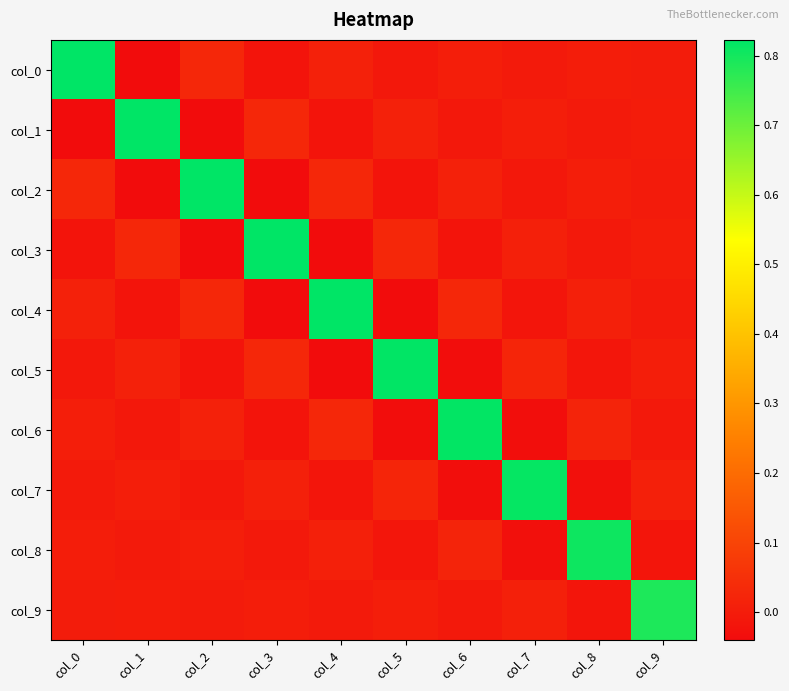

Which category has the highest value across all series?

col_0